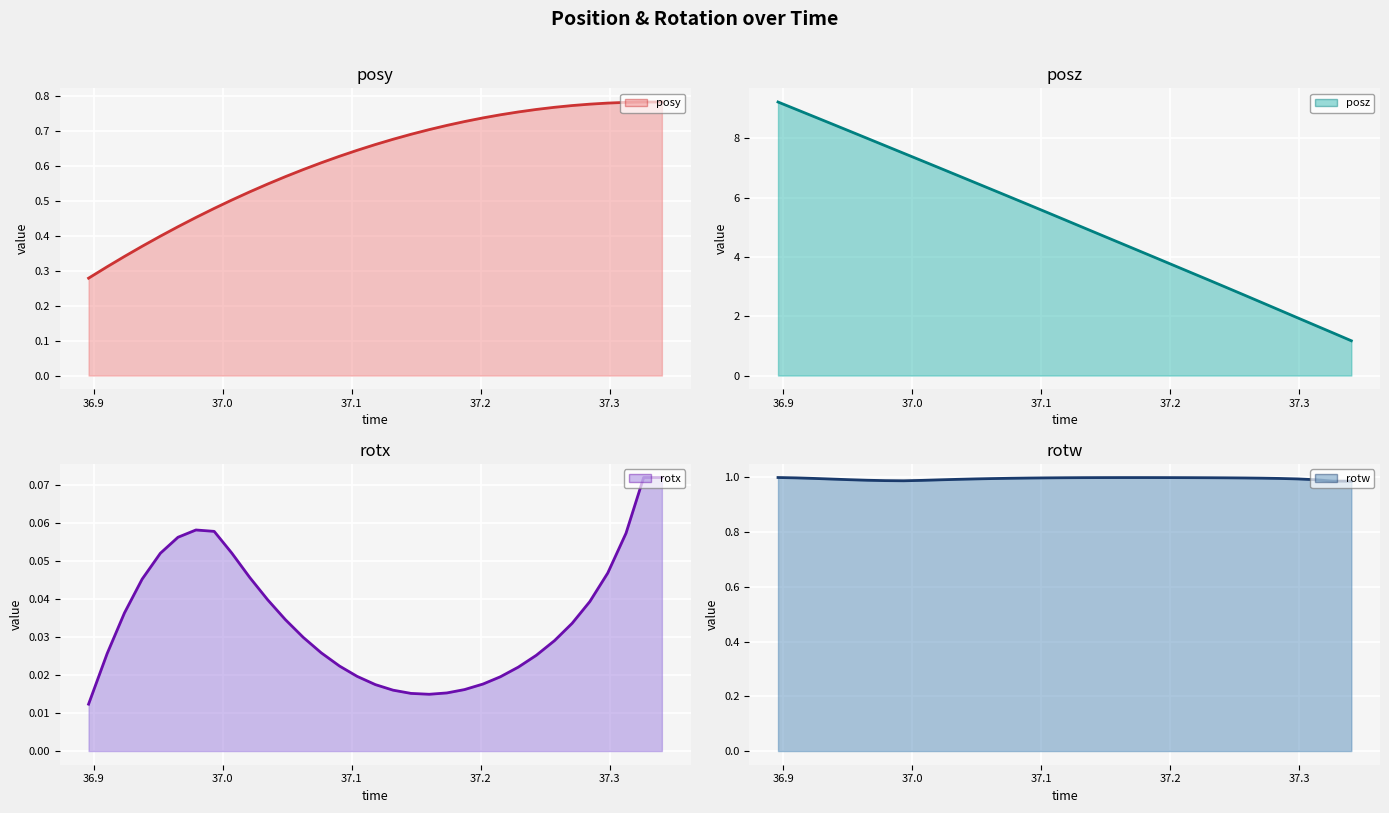

What is the greatest value displayed?

9.2